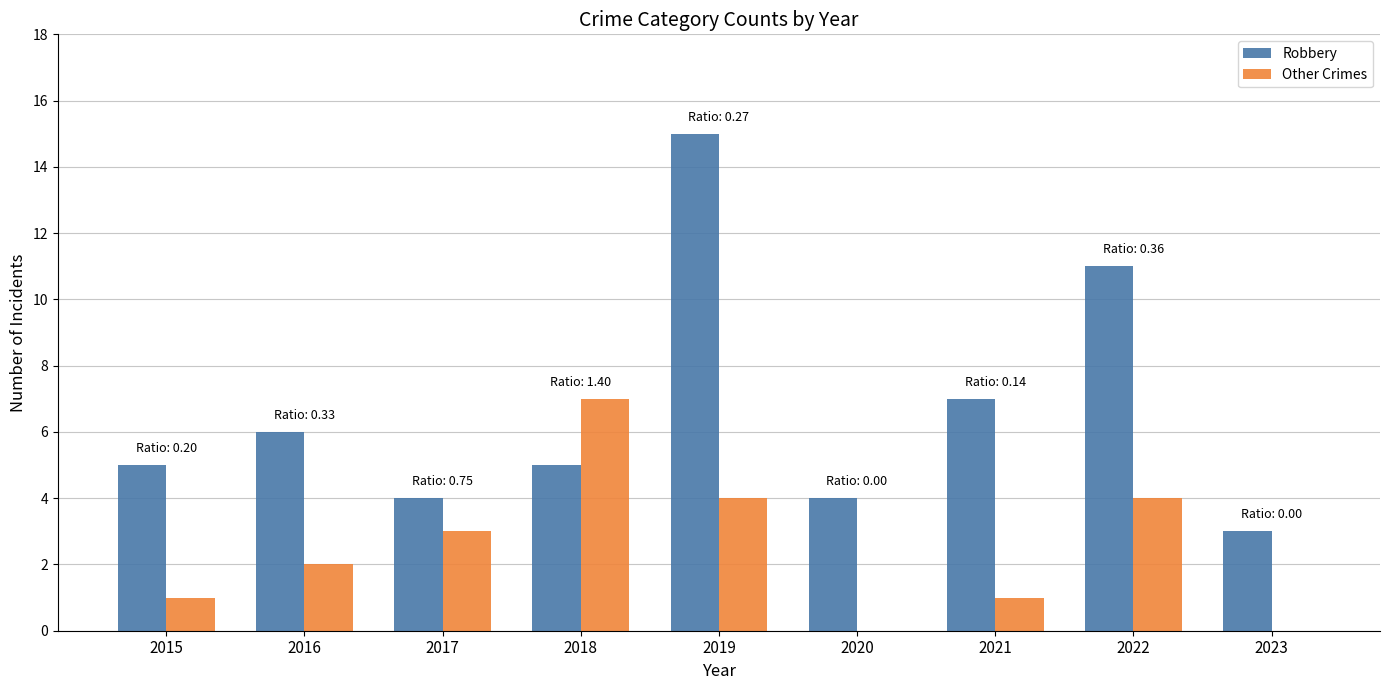

Which label corresponds to the largest value in the chart?

2019